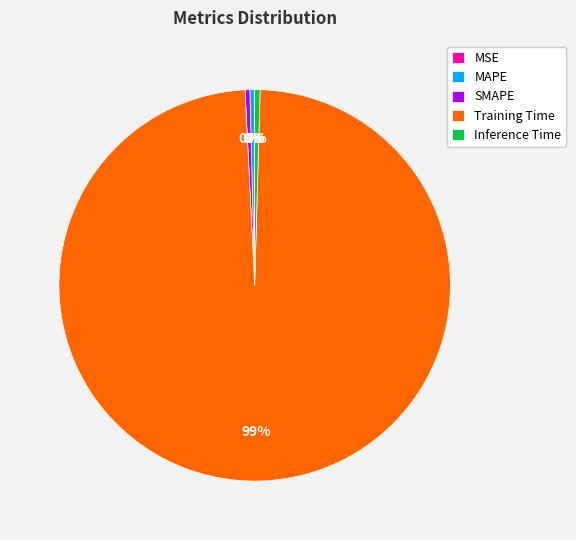

The Training Time slice represents 89% of the pie. True or false?

False